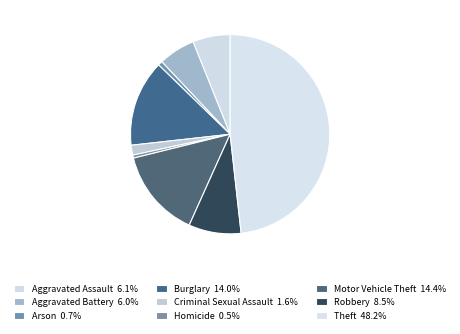

The Aggravated Battery slice represents 19% of the pie. True or false?

False